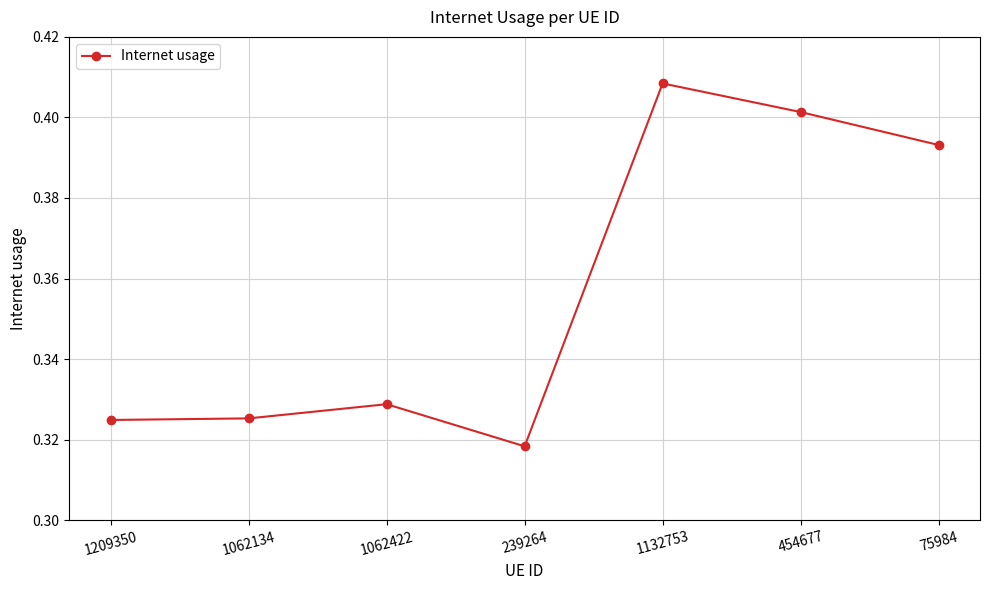

At which category does the data reach its first local peak?

1062422